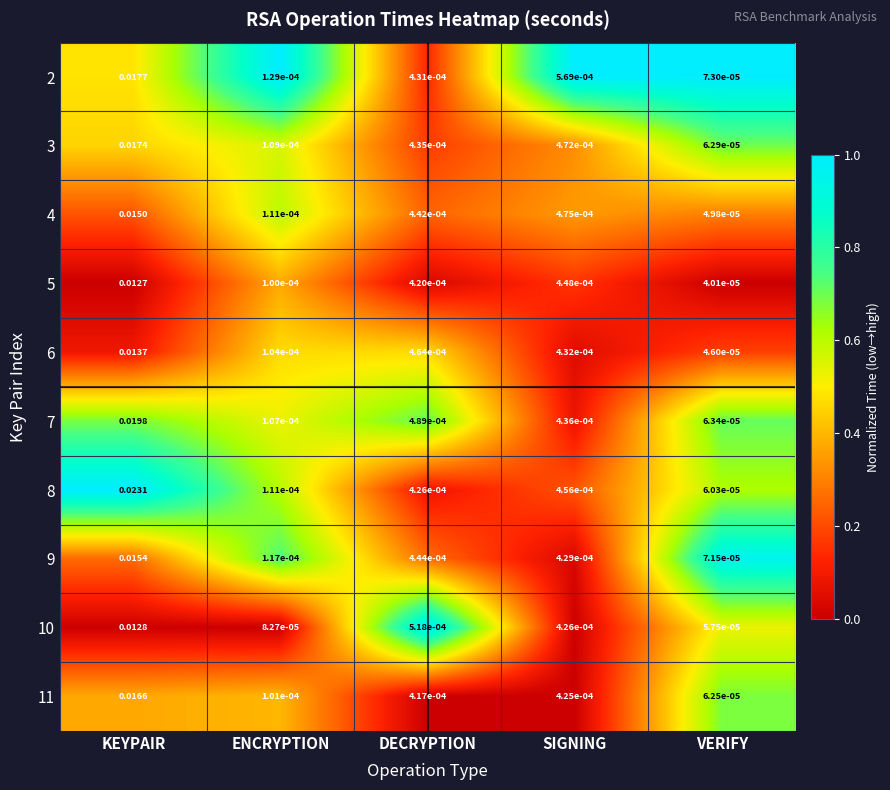

At which category is the sum across all series the highest?

KEYPAIR